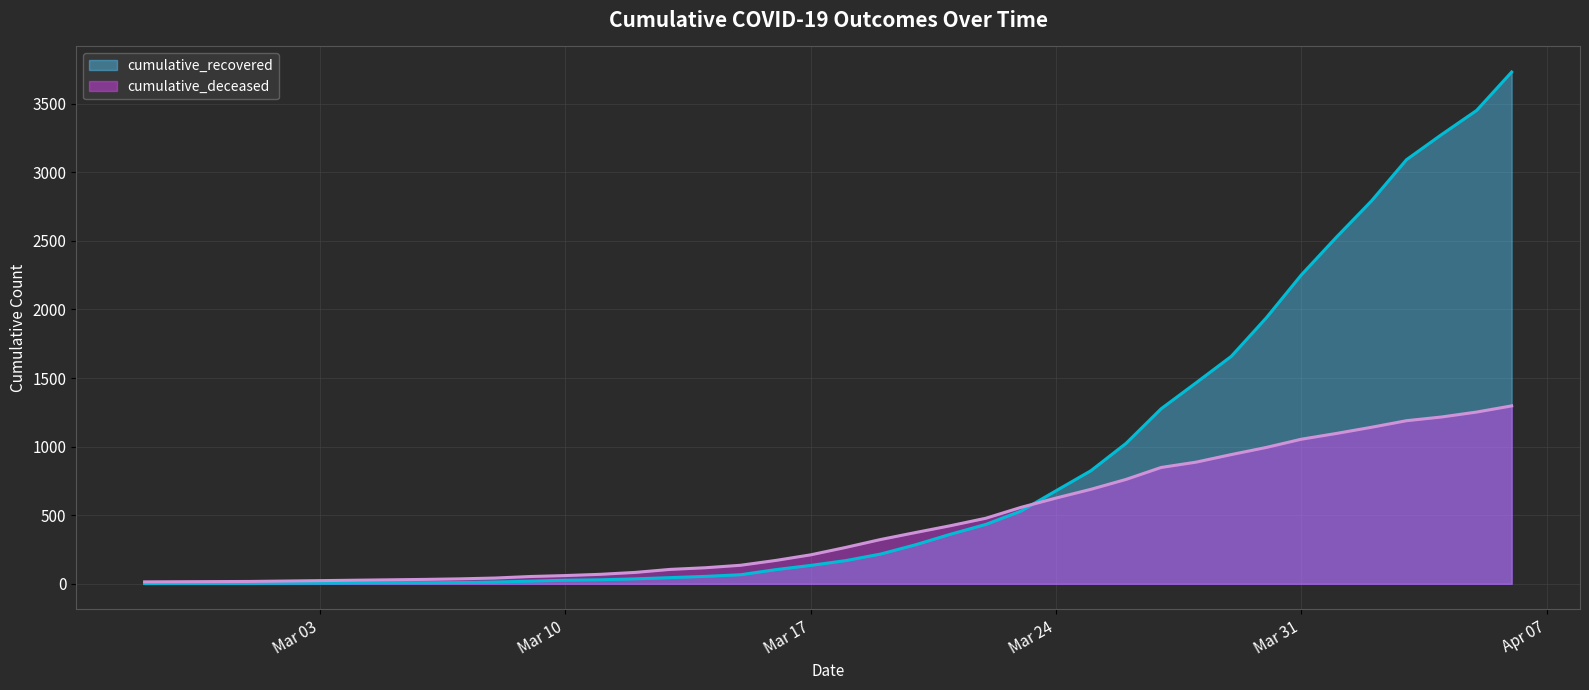

What is the difference between the maximum and minimum values in the cumulative_recovered series?

3729